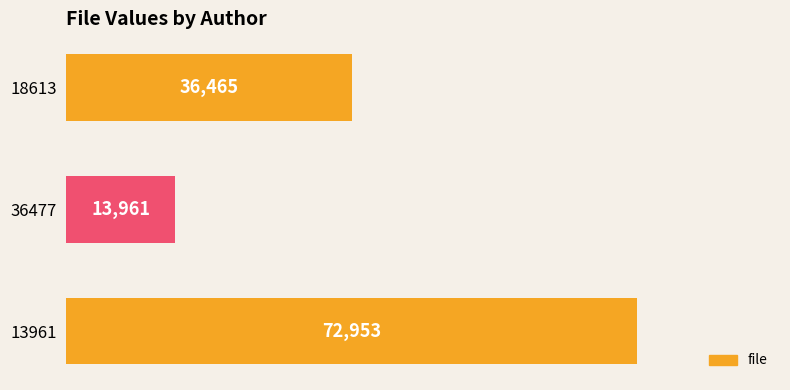

What is the difference between the second highest and minimum values?

22504